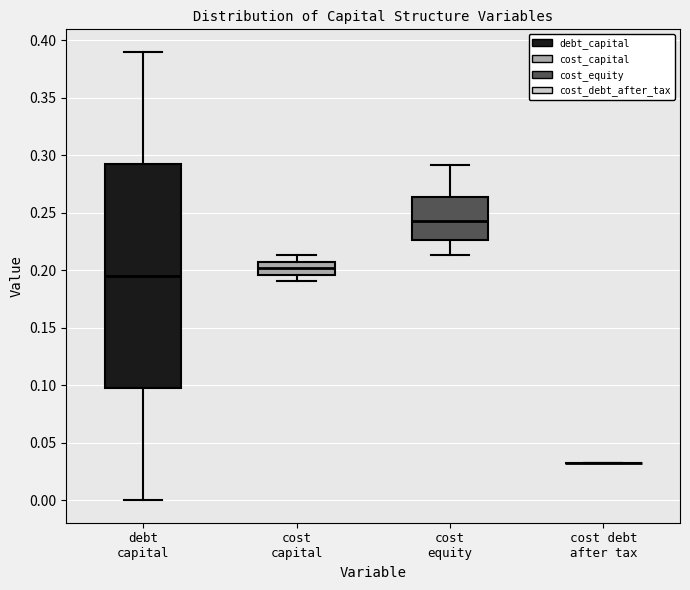

Reading left to right, read every box against the y-axis: the position of its median line, the range the box covers, and the ends of its whiskers. The values are not printed on the chart, so give them approximately, as read against the axis.

debt capital: median 0.195, box 0.100 to 0.295, whiskers 0.000 to 0.390
cost capital: median 0.200, box 0.195 to 0.205, whiskers 0.190 to 0.215
cost equity: median 0.245, box 0.225 to 0.265, whiskers 0.215 to 0.290
cost debt after tax: box collapsed to a line at 0.030, whiskers 0.030 to 0.030